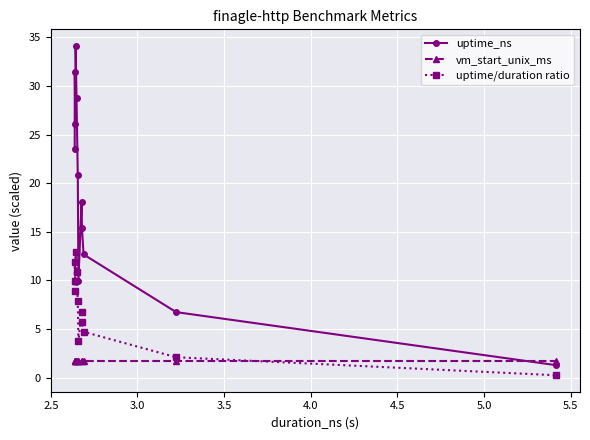

Which series has the widest spread of values?

uptime_ns